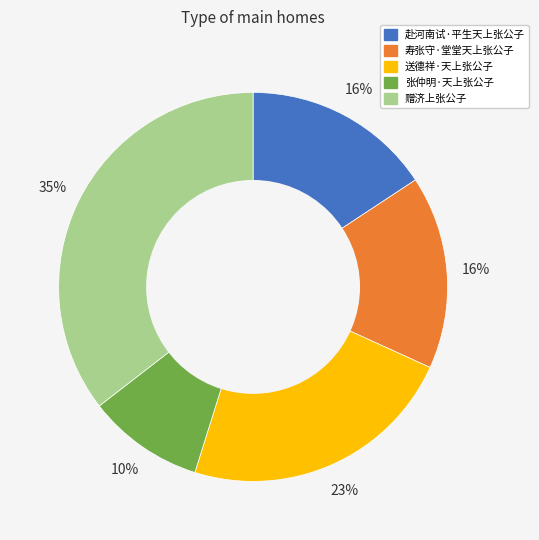

Approximately how many times larger is the value at 赴河南试·平生天上张公子 compared to 寿张守·堂堂天上张公子?

1.0